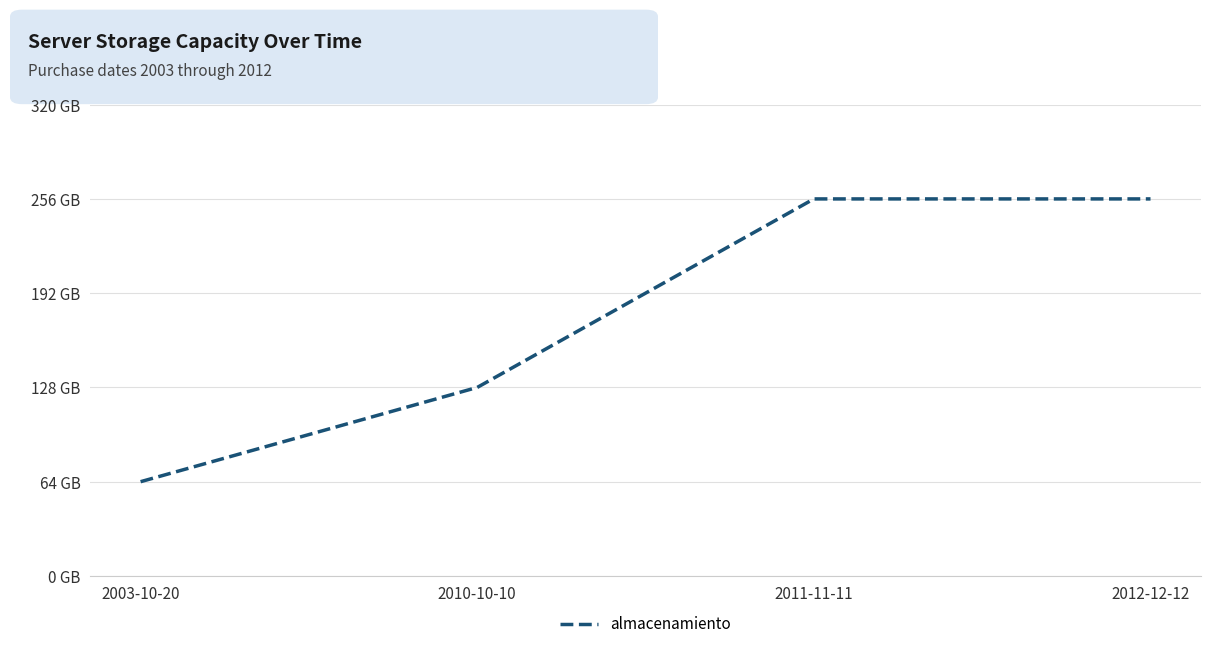

Does the chart display data point markers on the line(s)?

No